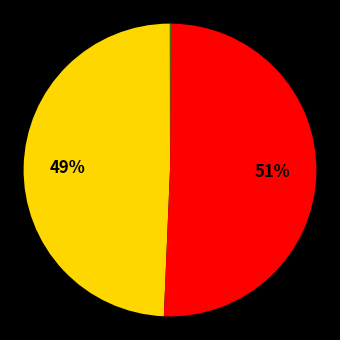

How many segments does this pie chart have?

5